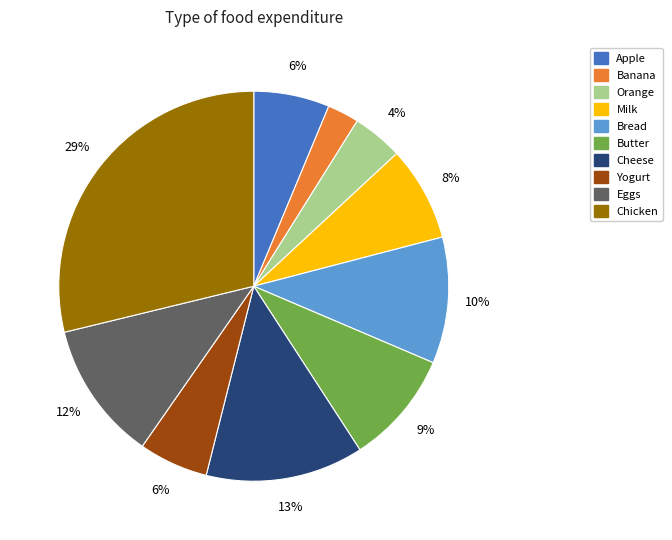

To the nearest percent, what is the average slice percentage?

10%